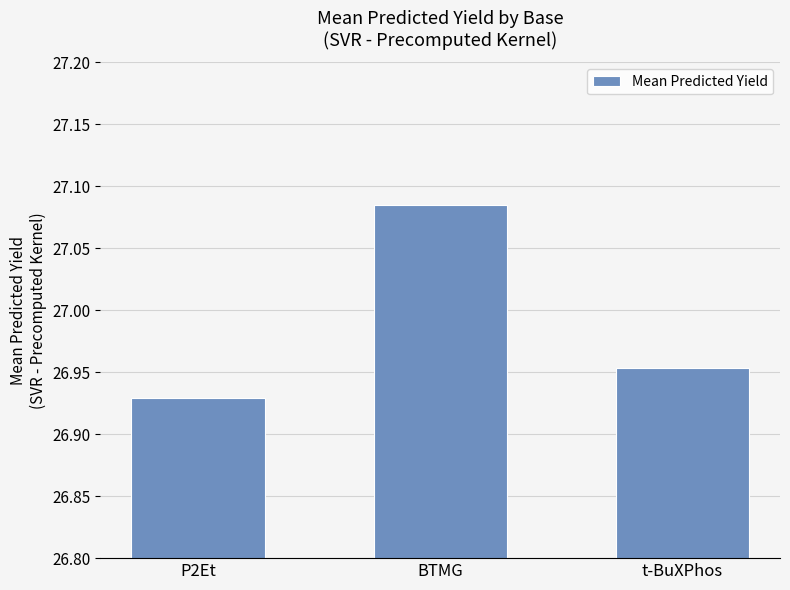

Which label corresponds to the largest value in the chart?

BTMG